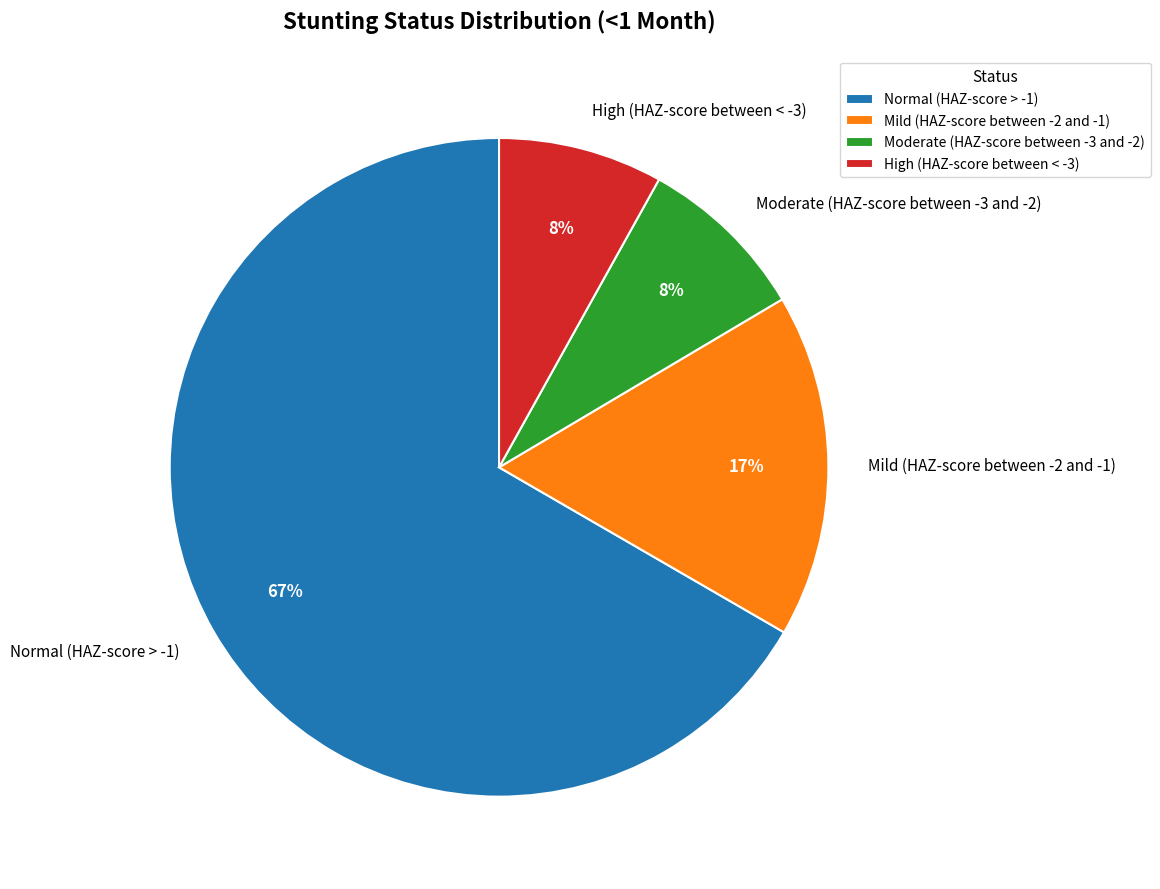

Which slice is the largest?

Normal (HAZ-score > -1)